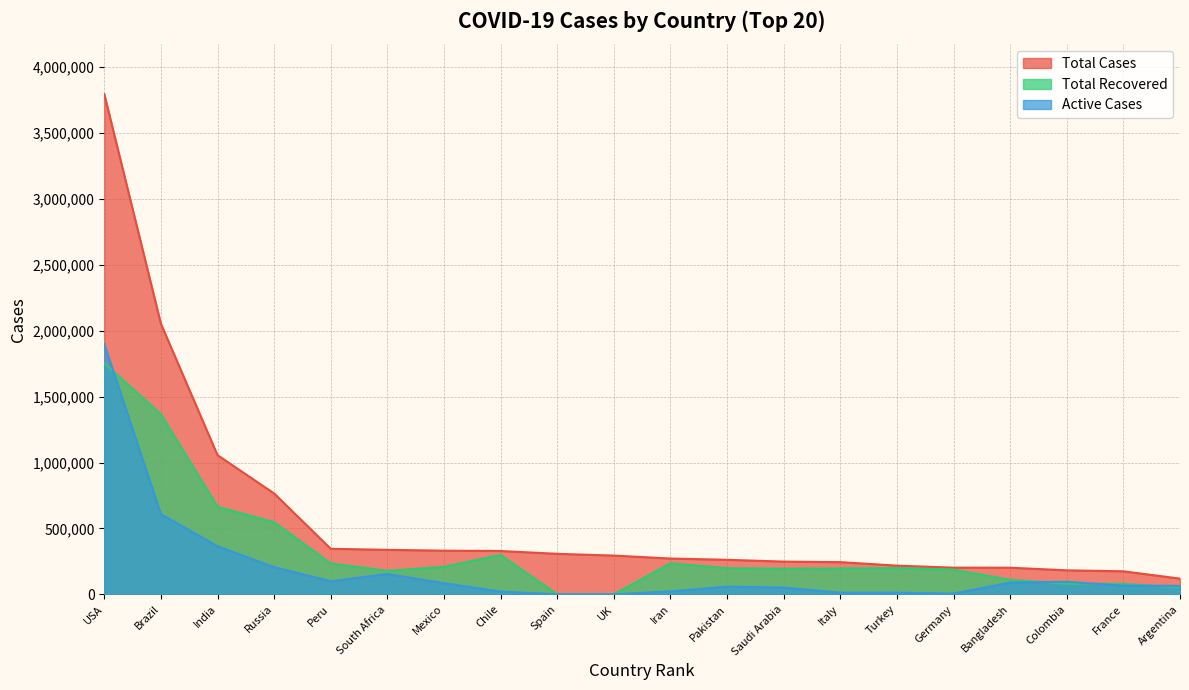

Is it true that Total Cases equals 248416 at Saudi Arabia?

True